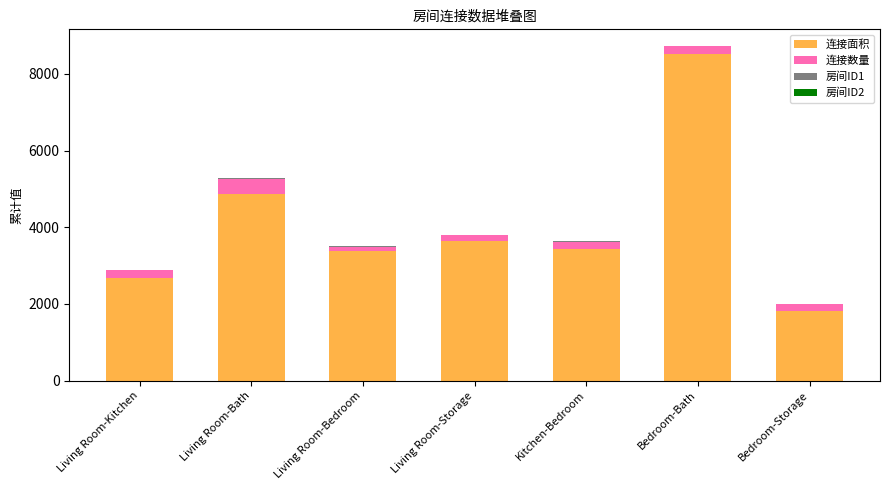

What is the sum of all 连接面积 values?

28369